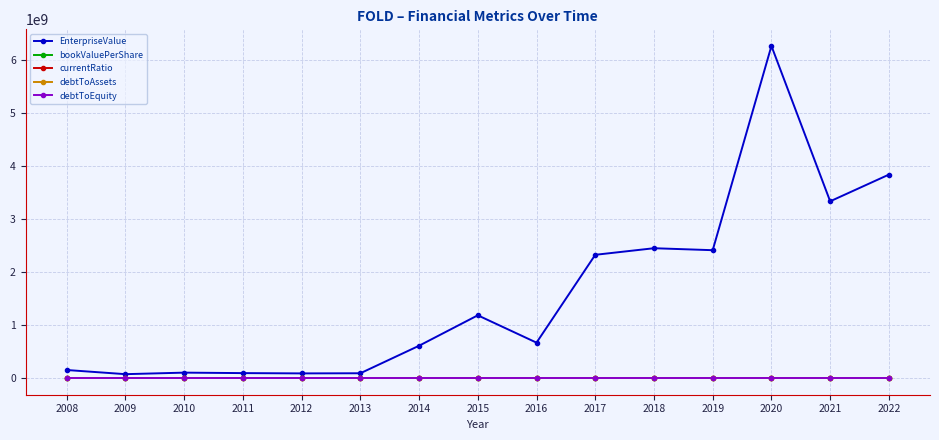

How many series are shown in this chart?

5